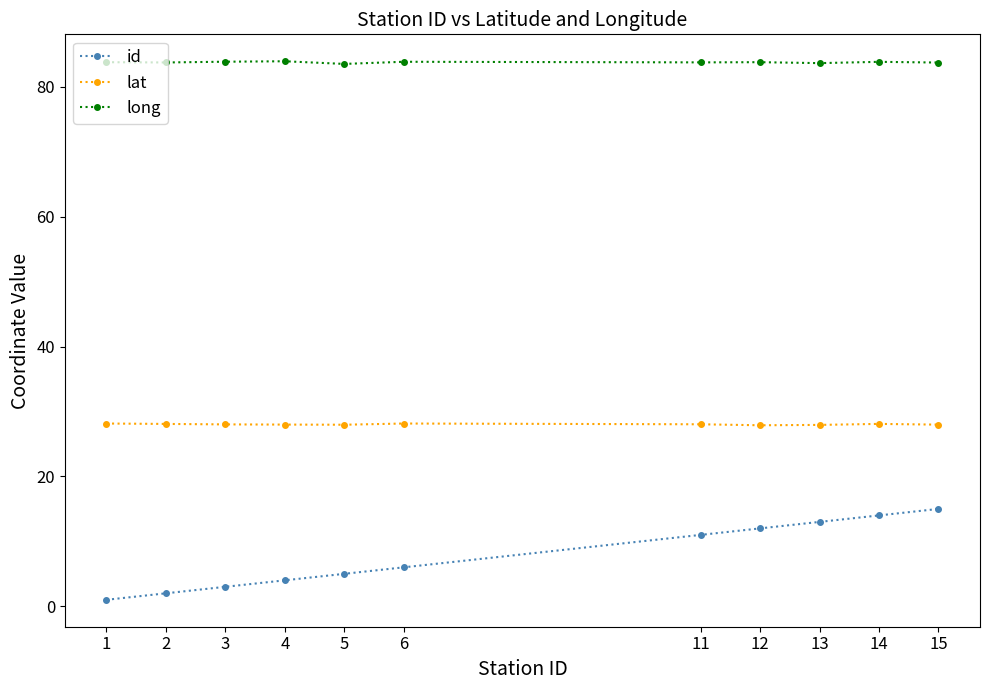

How many lines are shown in the chart?

3